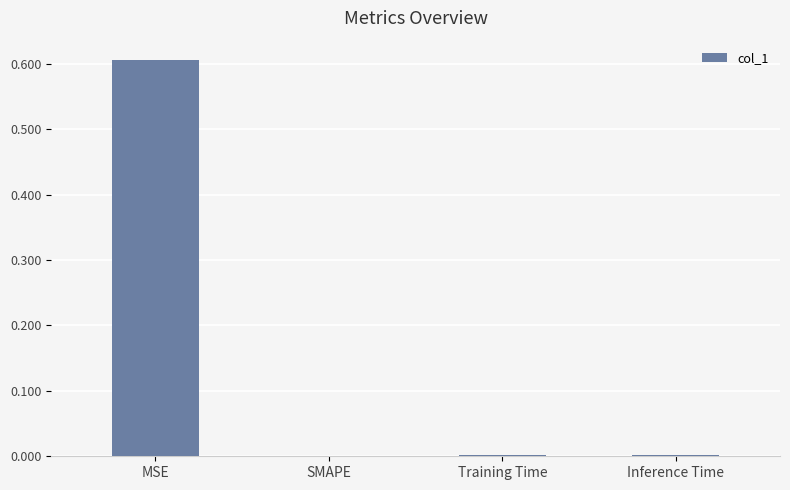

True or false: the data shows 0.2 at MSE.

False